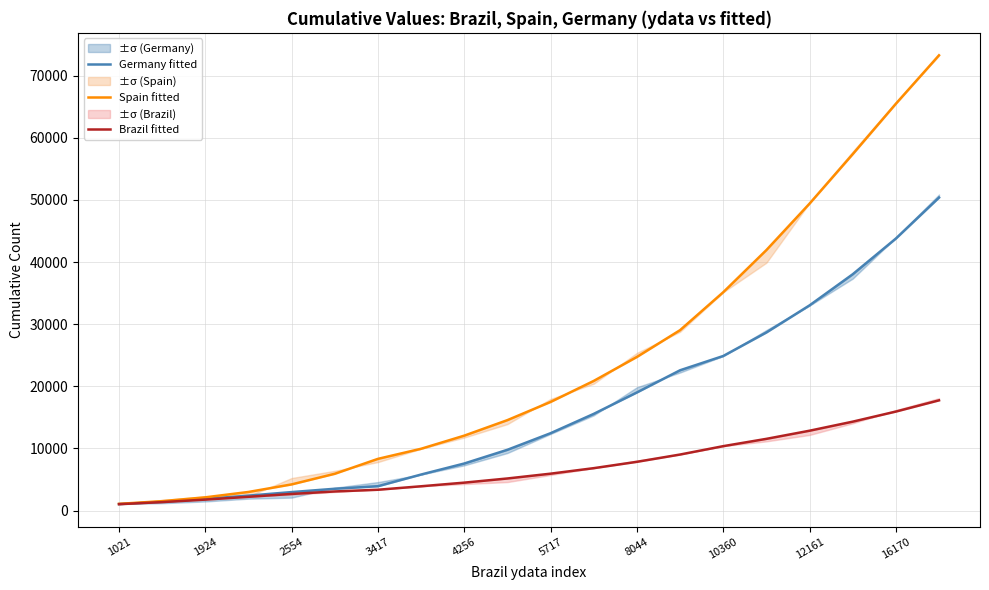

Which series has the largest range (max minus min)?

Spain fitted